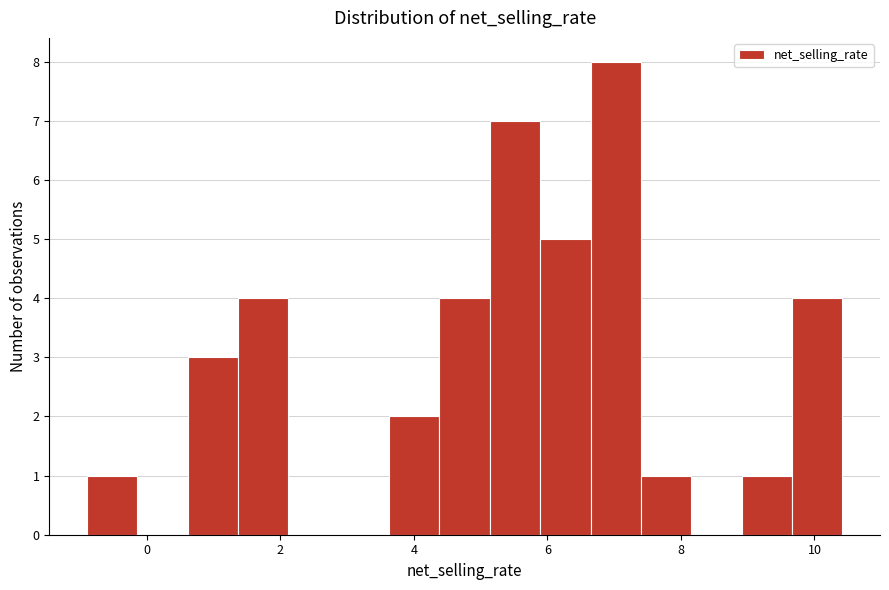

Read against the x-axis, roughly where is the centre of the tallest bar?

7.0